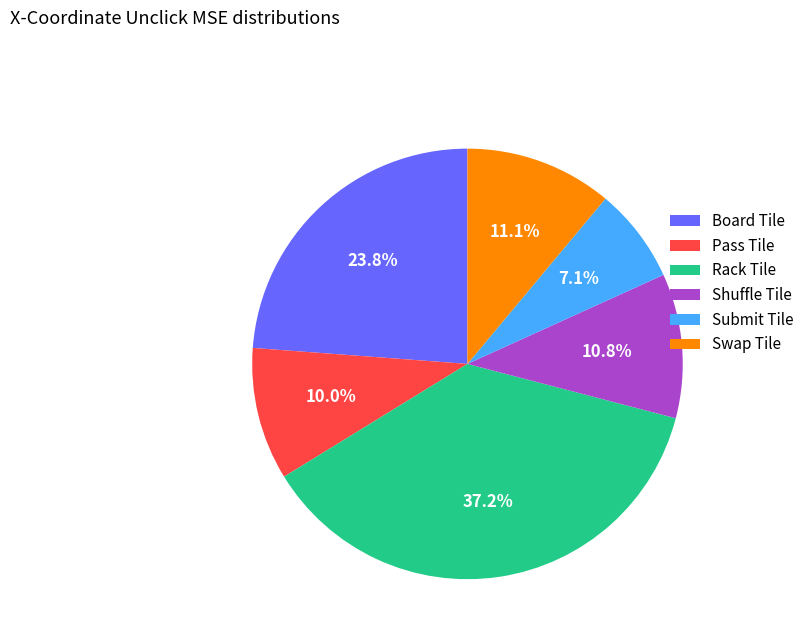

To the nearest percent, what portion does Board Tile represent?

24%